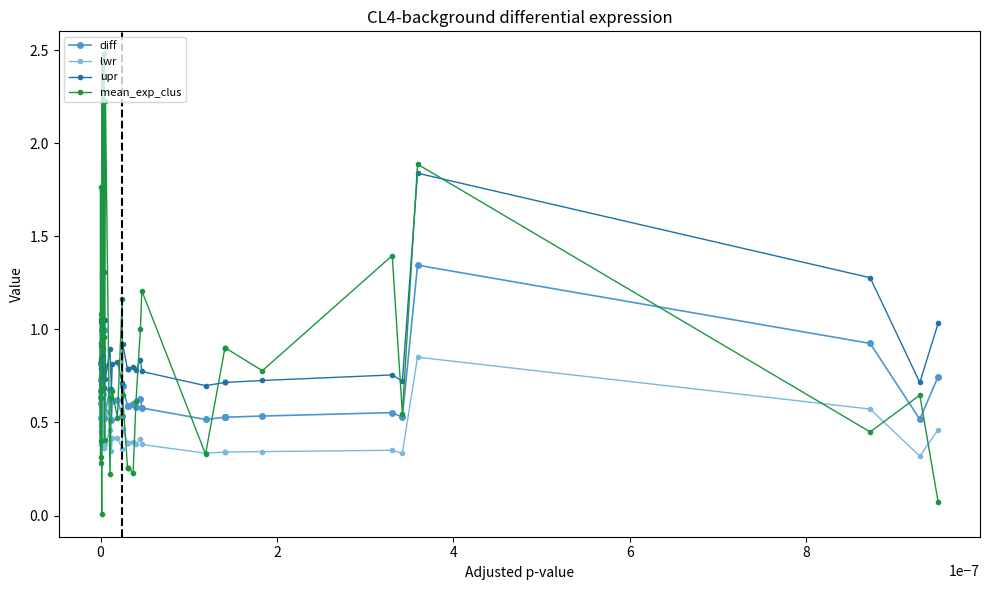

True or false: upr and mean_exp_clus intersect in this chart.

True